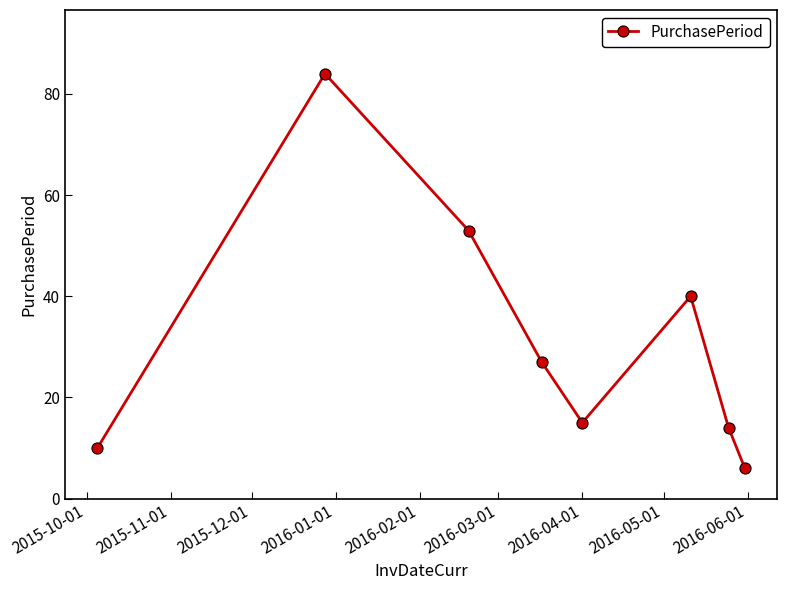

What is the sum of all values?

249